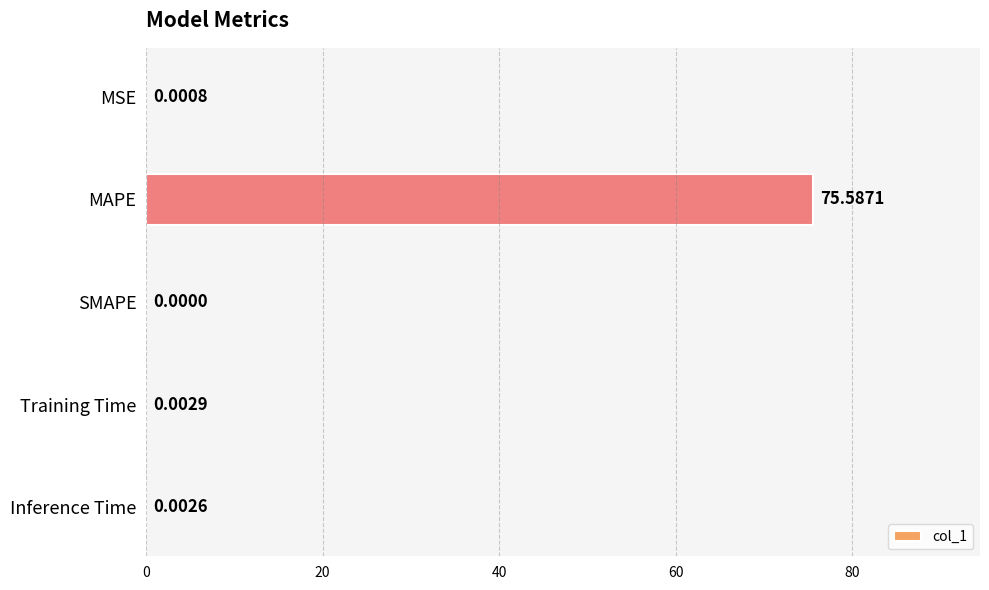

Count the number of values greater than 0.

4